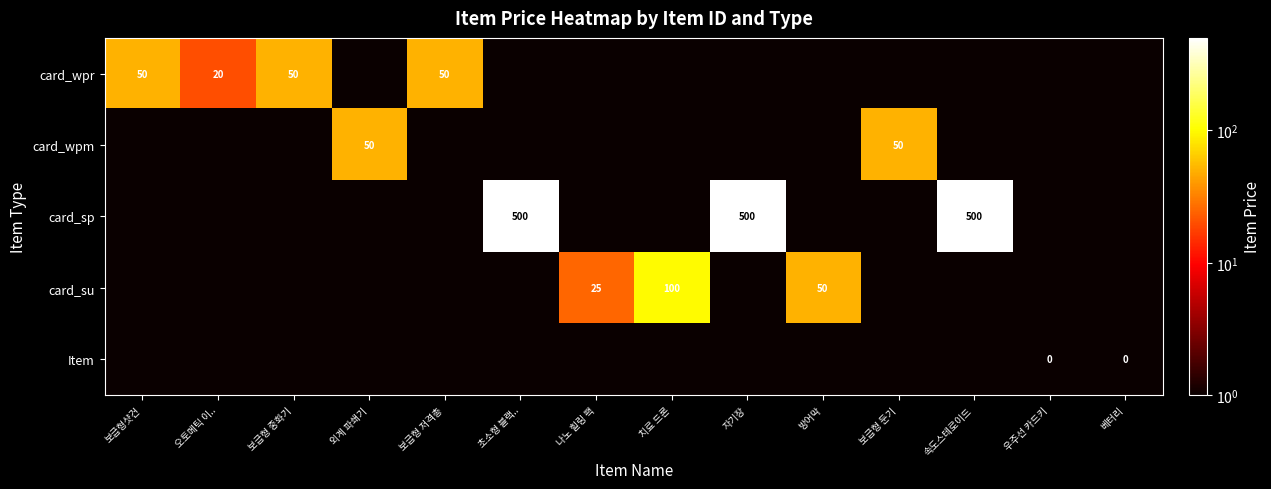

The card_wpr series shows 18 at 보급형샷건. True or false?

False